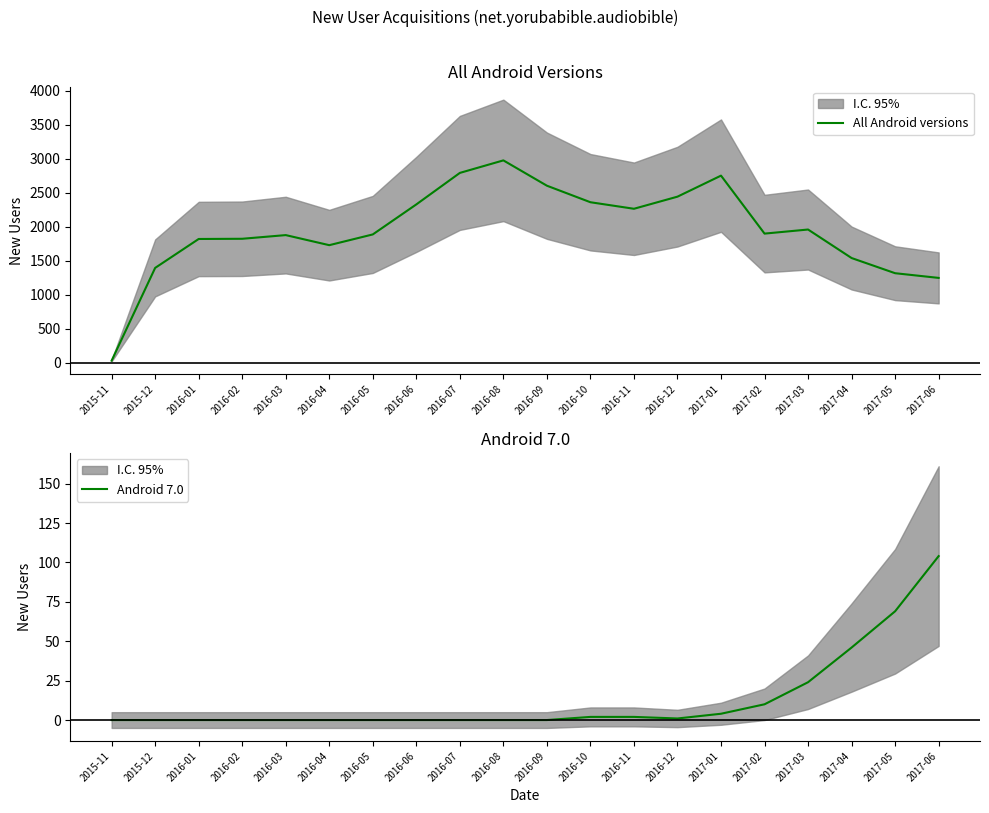

True or false: Android 7.0 and All Android versions cross at least once.

False